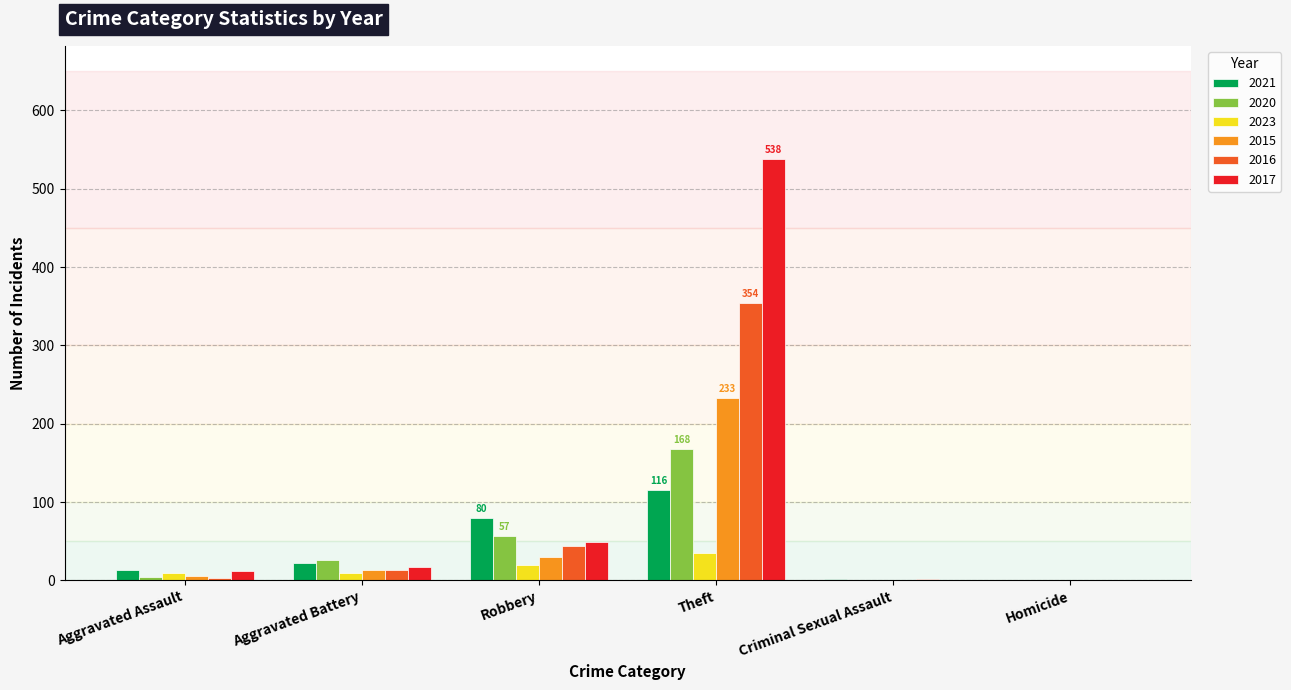

Which series has the largest total across all categories?

2017